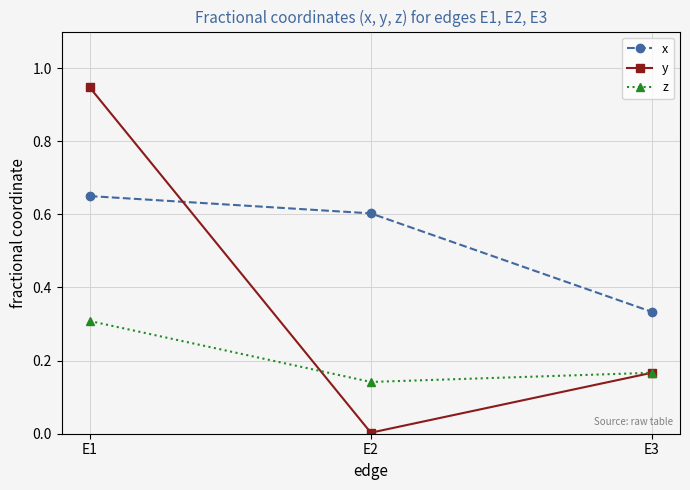

Count the number of data series in this chart.

3